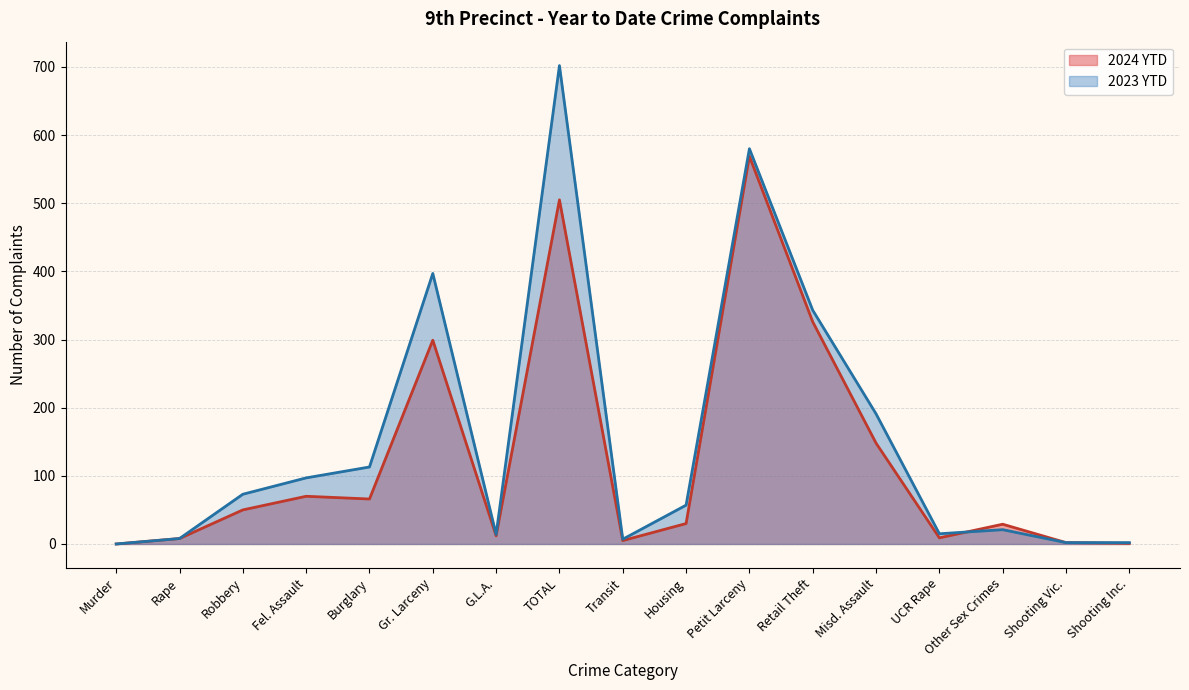

At which category does 2023 YTD reach its first local valley?

G.L.A.